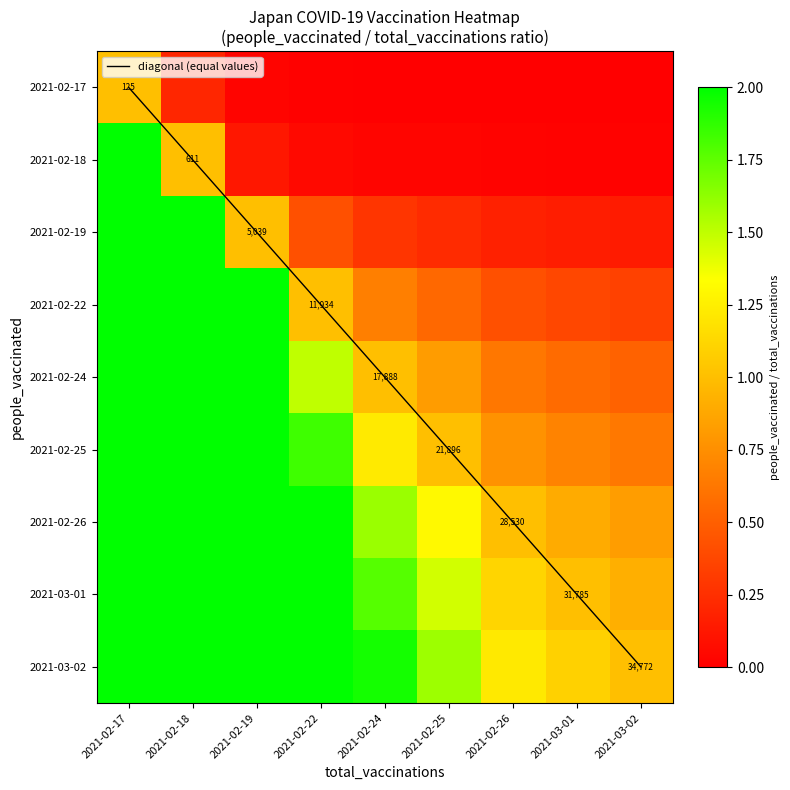

Between 2021-02-24 and 2021-02-25, which is larger?

2021-02-25